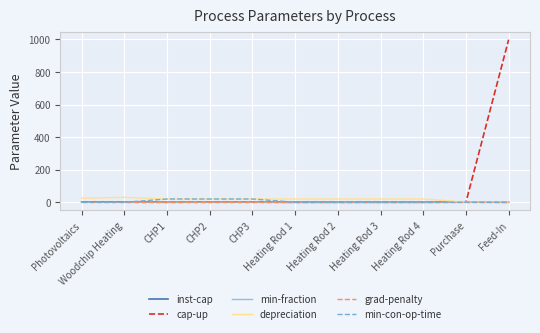

Which series has the largest range (max minus min)?

cap-up